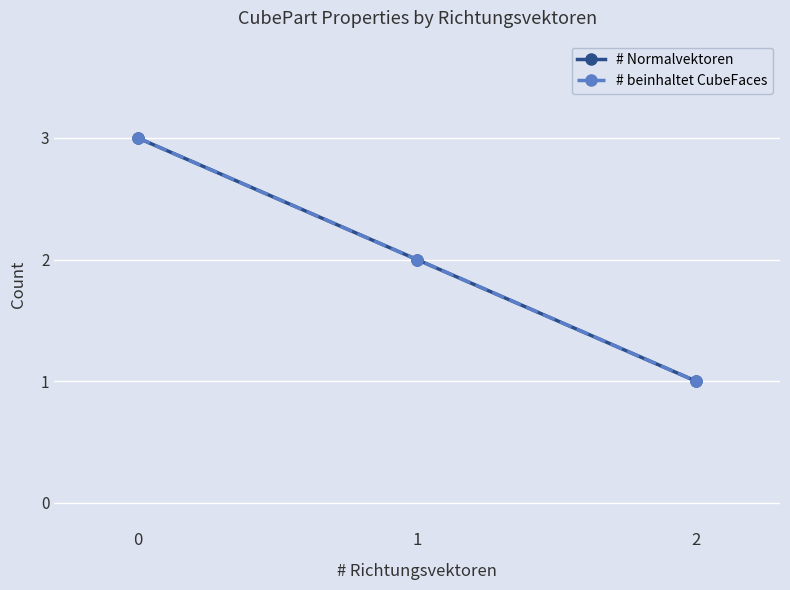

Between 0 and 2, which series saw the biggest shift?

# Normalvektoren